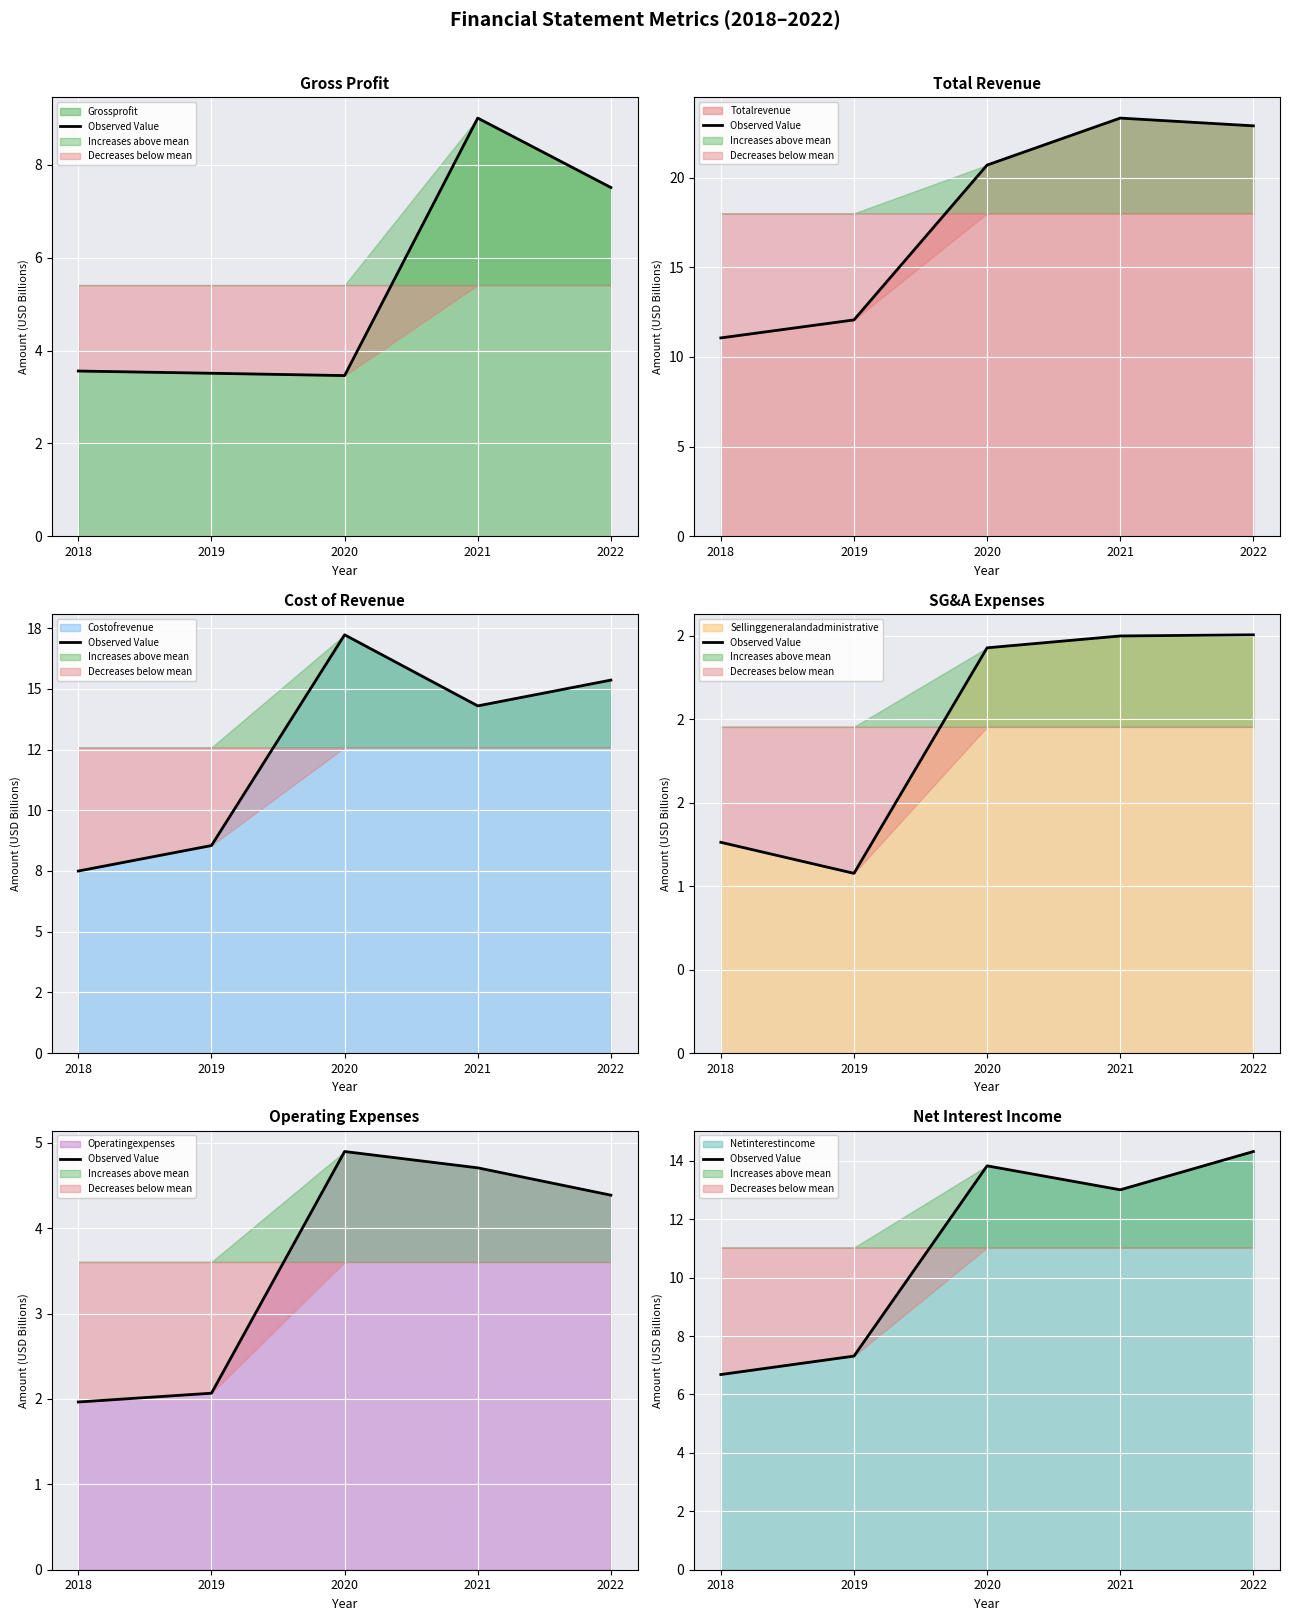

What is the change in value from 2019 to 2021?

+5.7